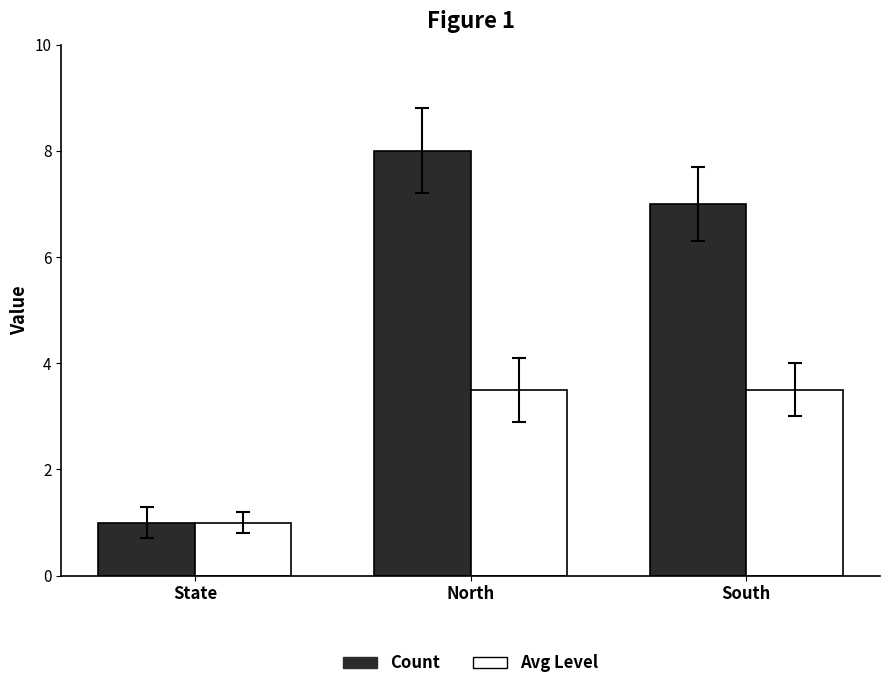

What is the value of the Avg Level bar at the 1st from the left?

1.0